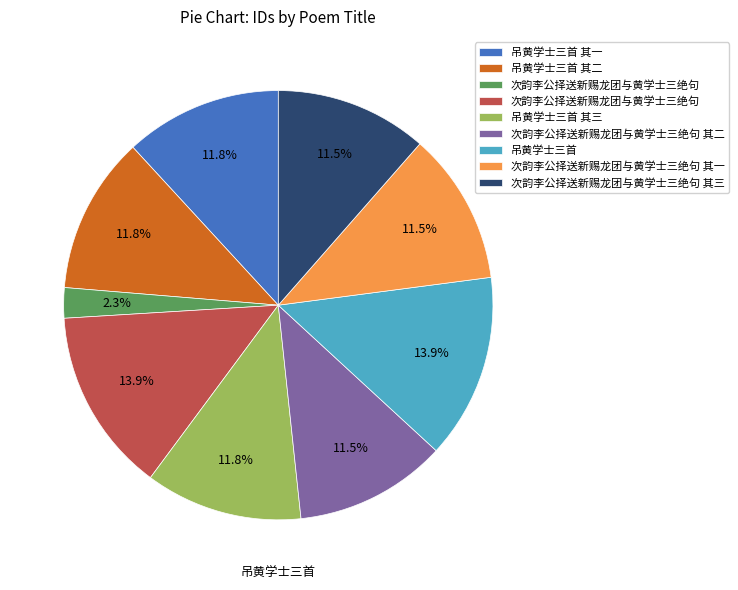

Is there a majority slice in this chart?

No